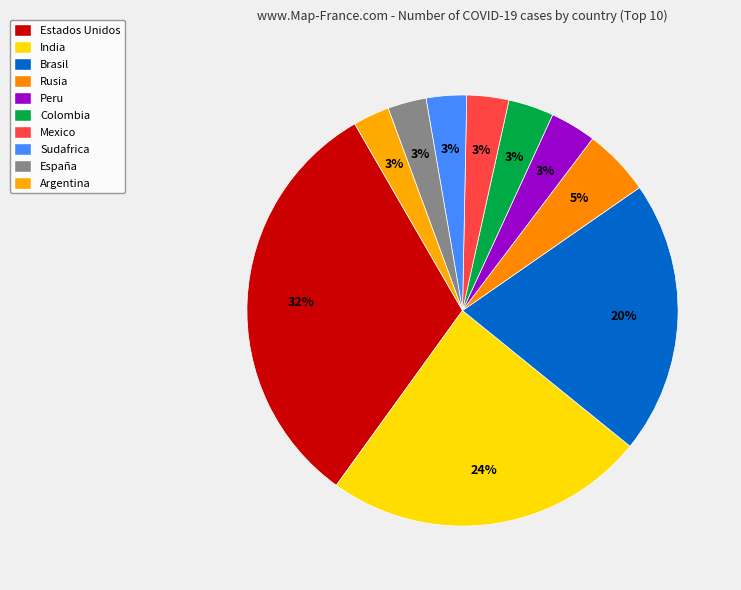

Is there a majority slice in this chart?

No